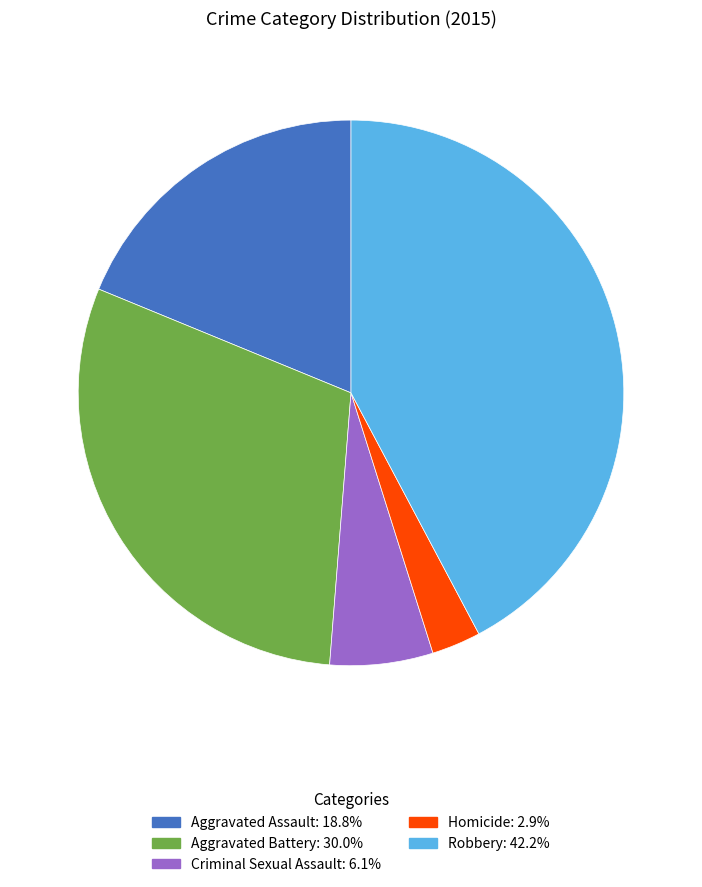

True or false: Criminal Sexual Assault accounts for 6% of the total.

True